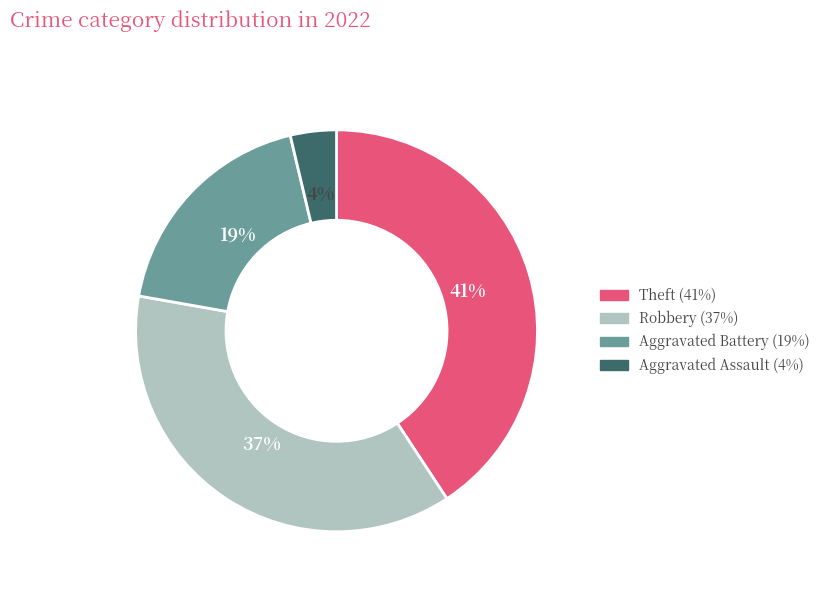

Does any single category account for the majority?

No